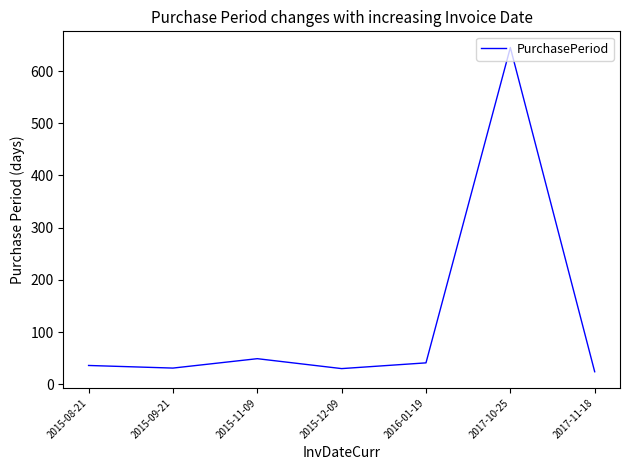

Does the chart have visible grid lines?

No